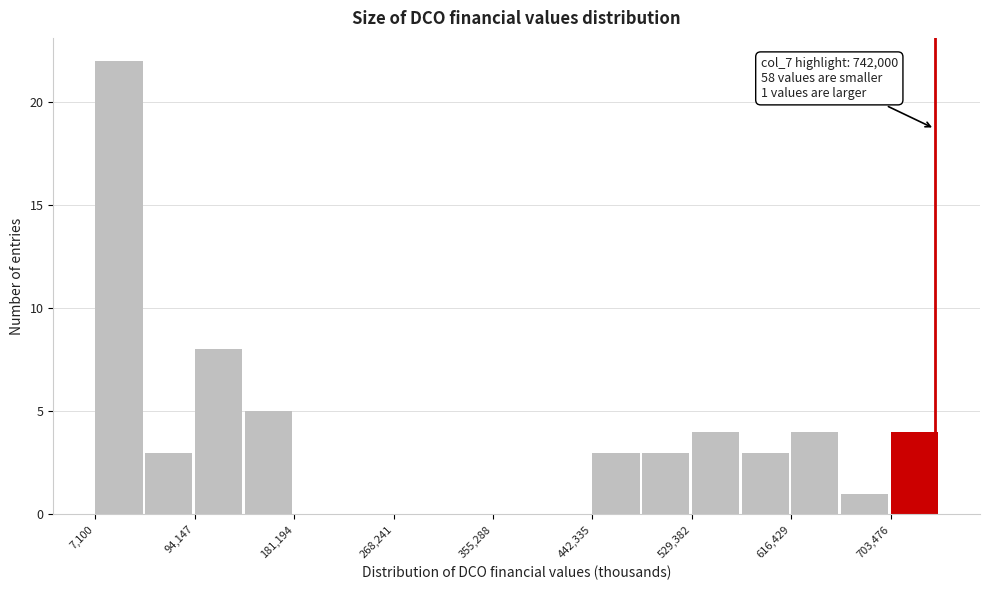

Which range on the x-axis has the tallest bar?

10000 to 50000